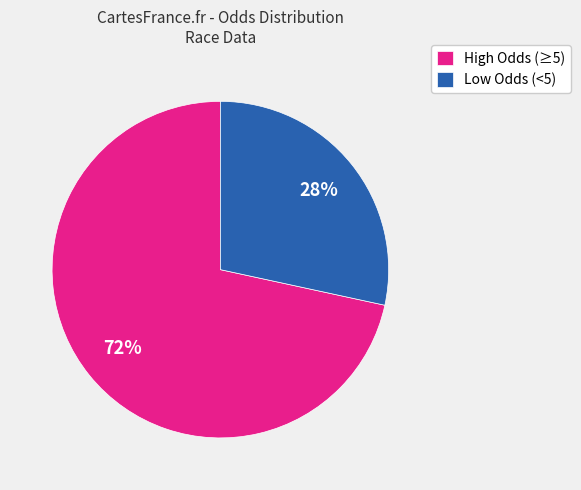

Count the number of slices in the pie.

2